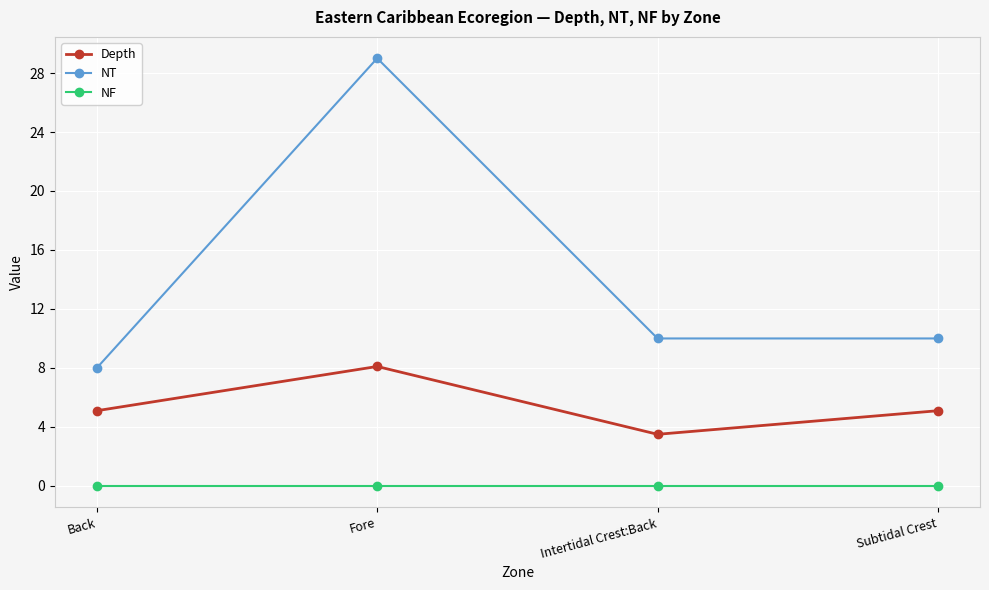

True or false: NF and NT cross at least once.

False